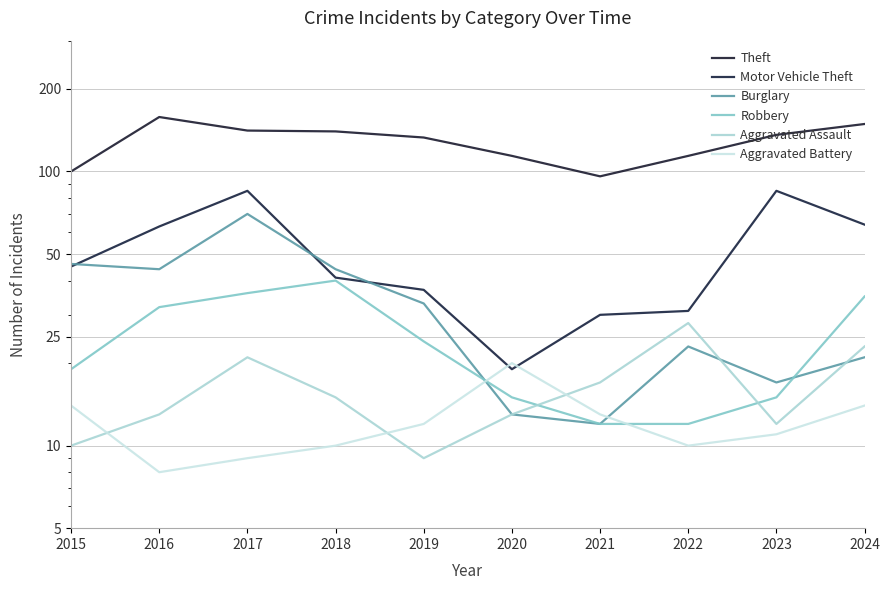

Rank the series by their maximum value, from lowest to highest.

Aggravated Battery, Aggravated Assault, Robbery, Burglary, Motor Vehicle Theft, Theft